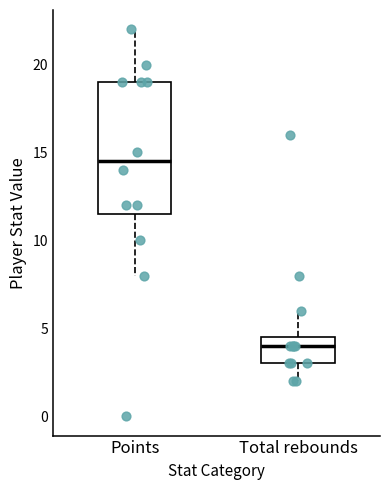

Where does the median line of the box for Points sit on the y-axis? The values are not printed on the chart, so give them approximately, as read against the axis.

14.5